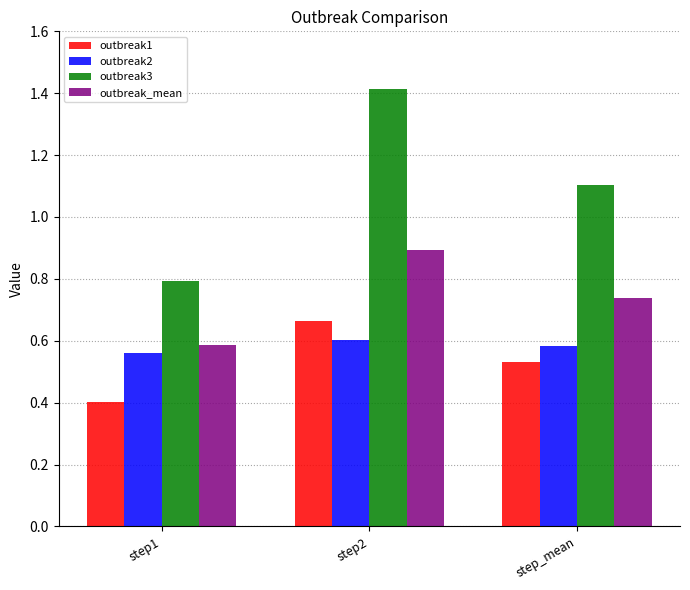

Which label corresponds to the largest value in the chart?

step2